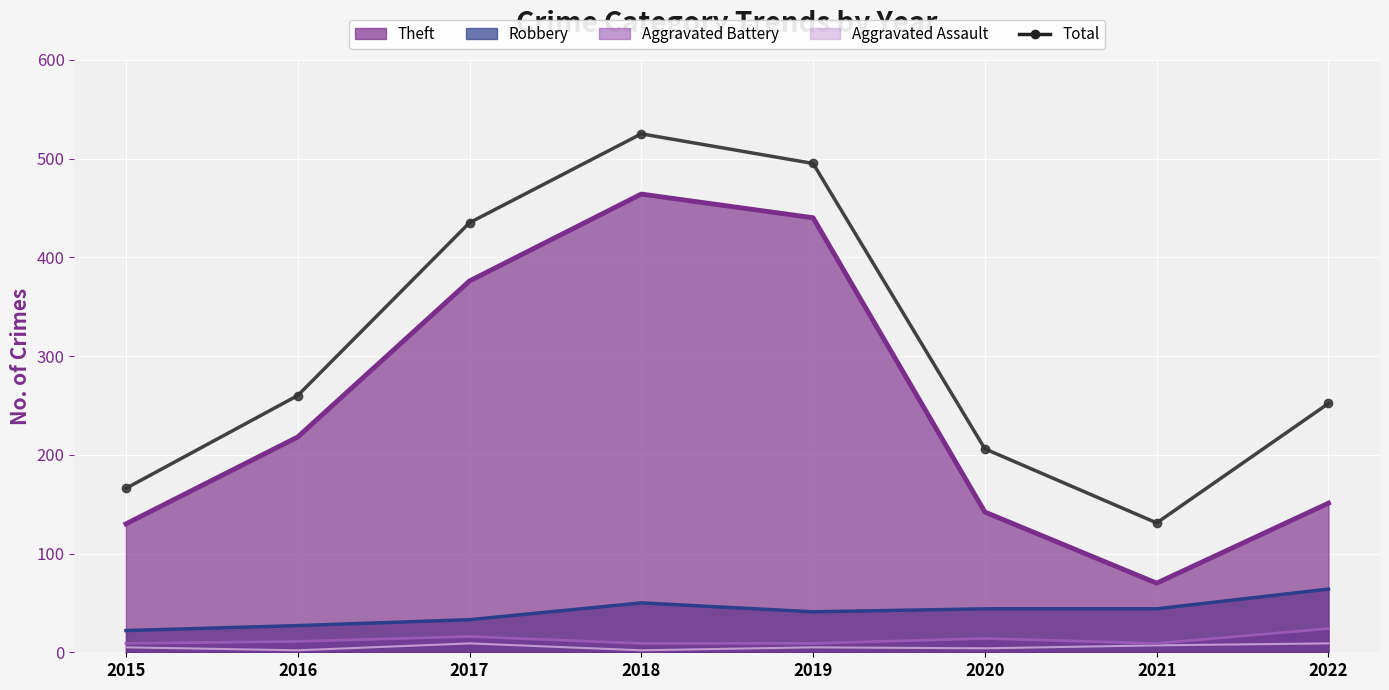

Count the number of values greater than 260.

3